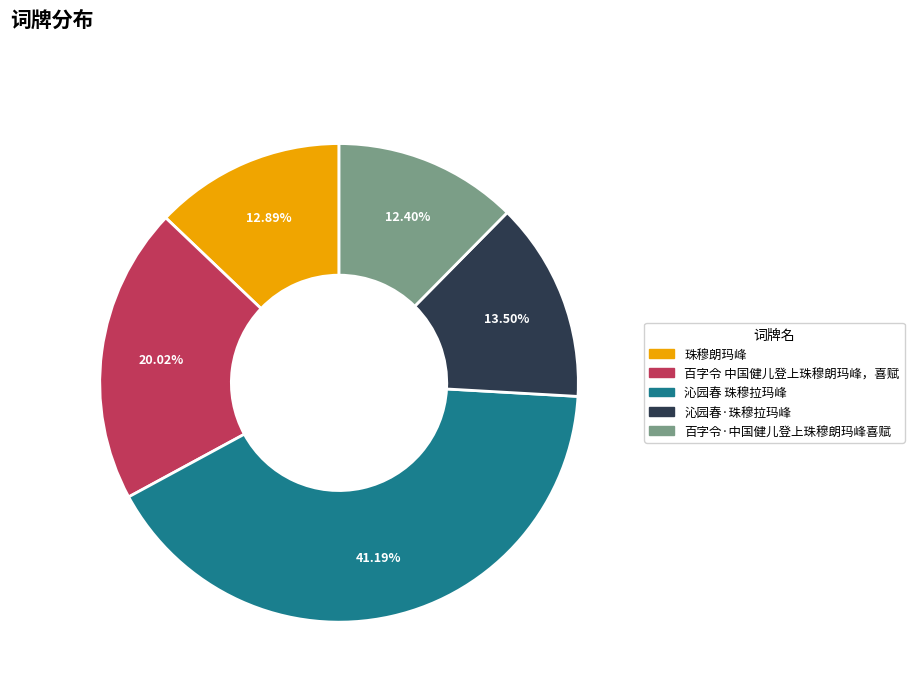

True or false: 沁园春·珠穆拉玛峰 accounts for 23% of the total.

False